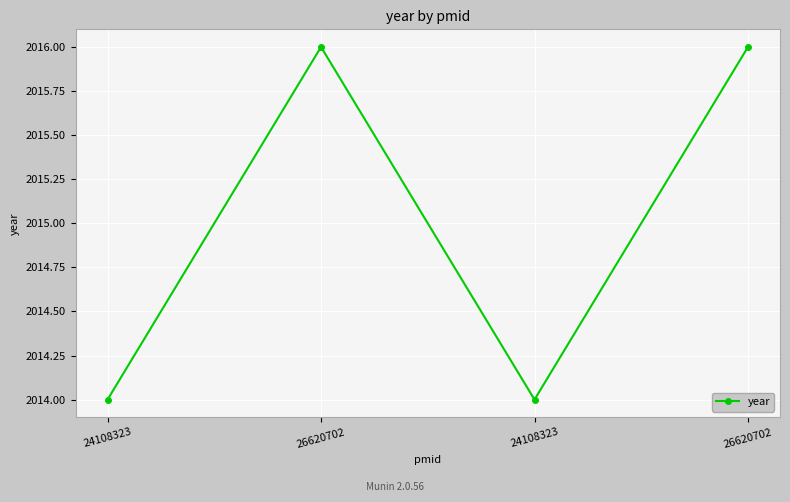

Reading left to right, transcribe all the data shown in this chart.

2014	2016	2014	2016